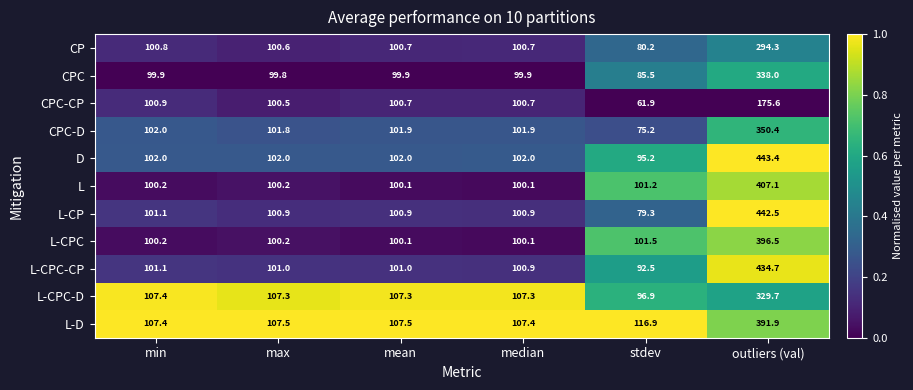

What is the maximum value shown in the chart?

443.4